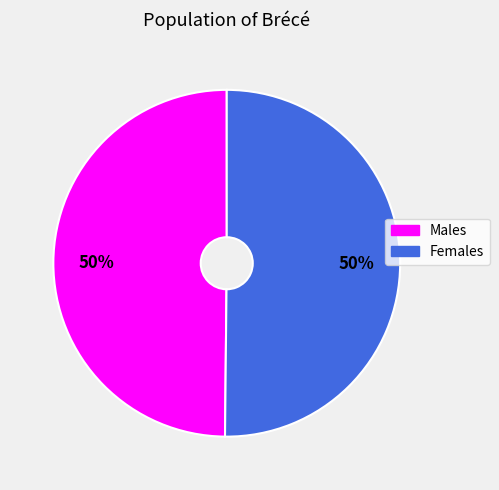

True or false: Females accounts for 50% of the total.

True